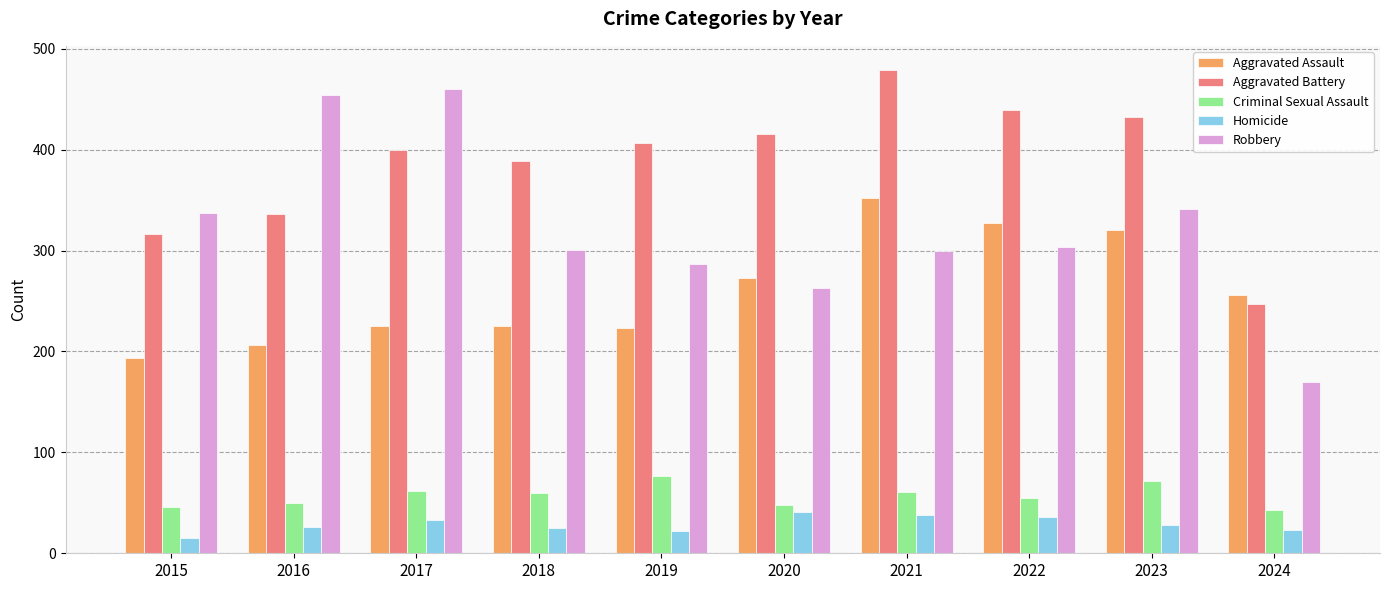

What is the total value across all series at 2018?

1000